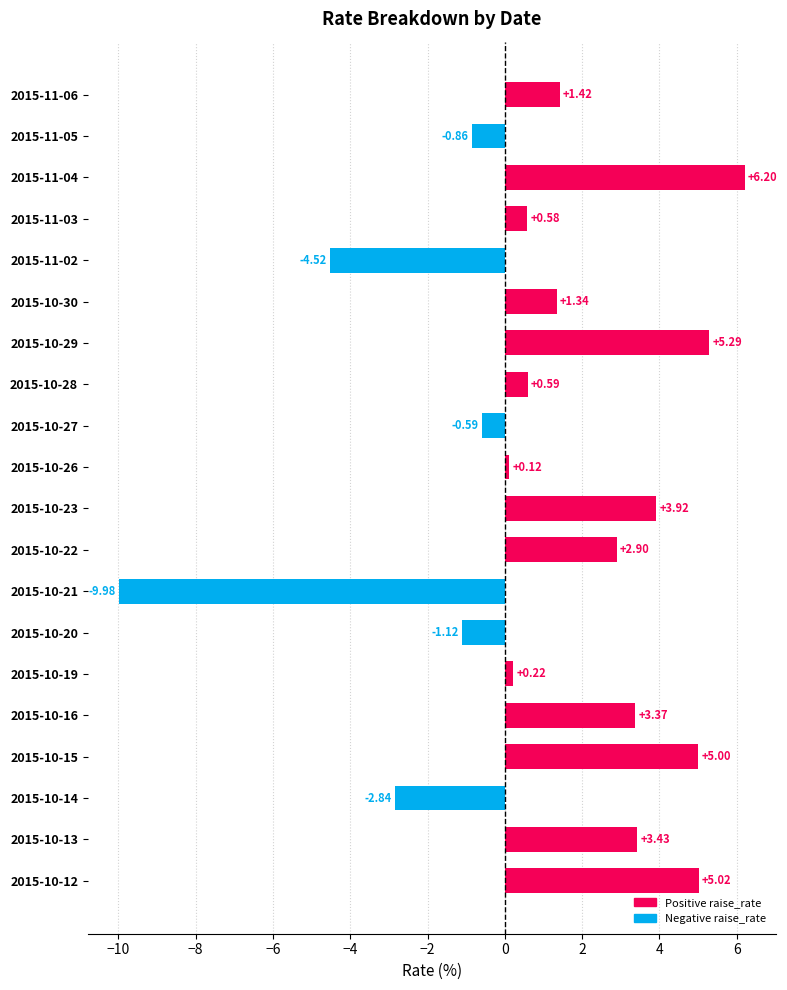

What is the difference between the maximum and minimum values?

16.2